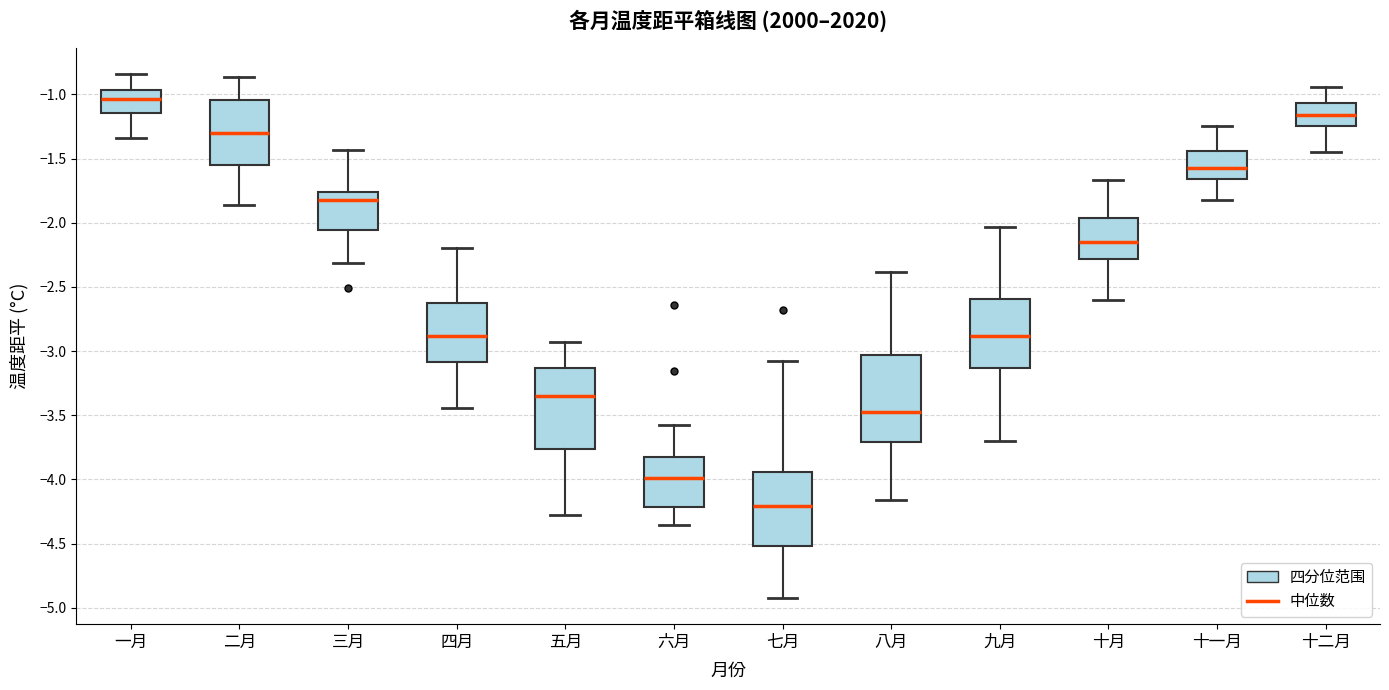

Which box is the tallest, from its lower edge to its upper edge?

八月